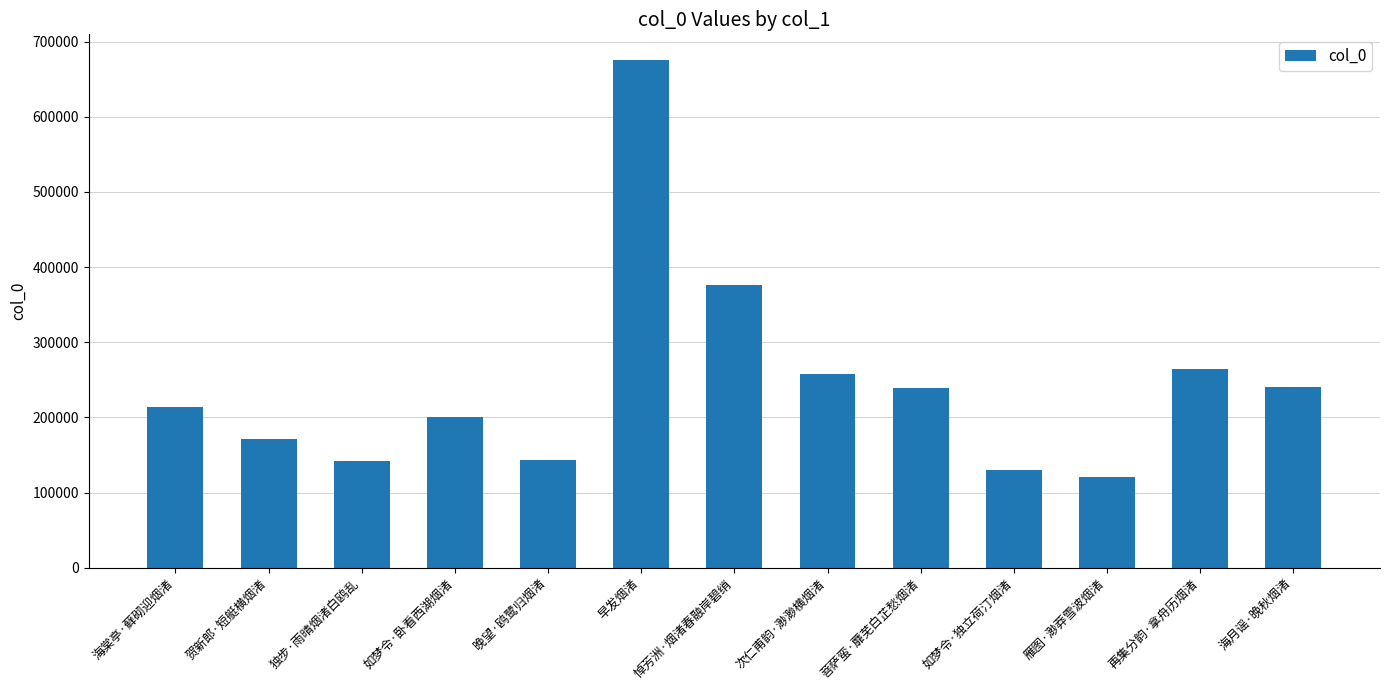

What is the ratio of the value at 悼芳洲·烟渚春融岸碧绡 to the value at 如梦令·卧看西湖烟渚?

1.9